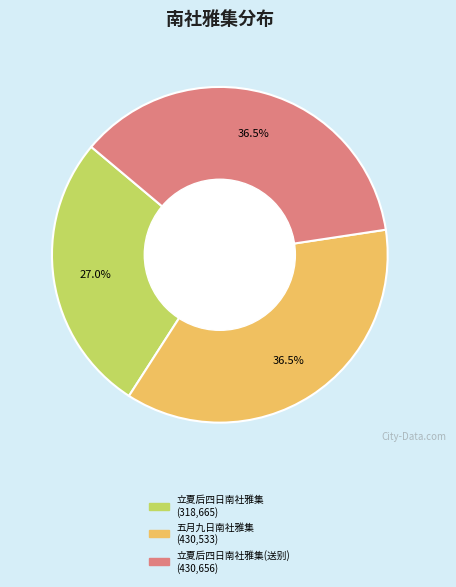

Does any single category account for the majority?

No